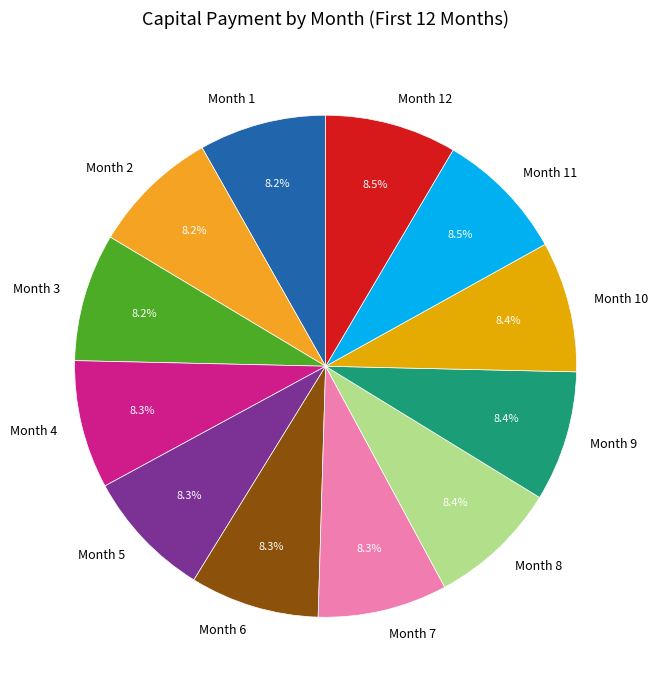

To the nearest percent, what portion does Month 5 represent?

8%